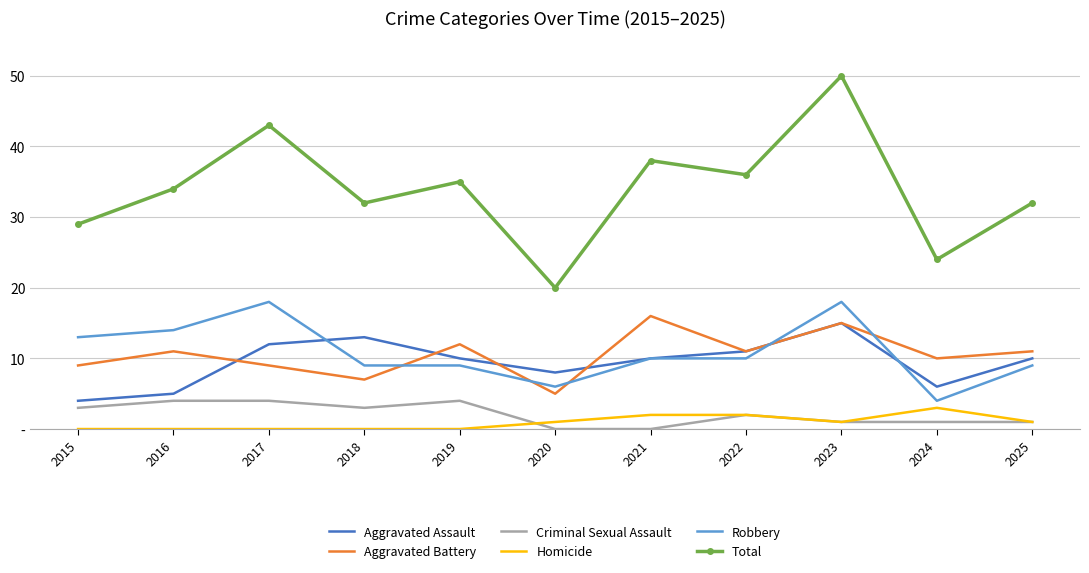

Reading right to left, list all the values displayed in this chart.

Aggravated Assault: 2025=10	2024=6	2023=15	2022=11	2021=10	2020=8	2019=10	2018=13	2017=12	2016=5	2015=4
Aggravated Battery: 2025=11	2024=10	2023=15	2022=11	2021=16	2020=5	2019=12	2018=7	2017=9	2016=11	2015=9
Criminal Sexual Assault: 2025=1	2024=1	2023=1	2022=2	2021=0	2020=0	2019=4	2018=3	2017=4	2016=4	2015=3
Homicide: 2025=1	2024=3	2023=1	2022=2	2021=2	2020=1	2019=0	2018=0	2017=0	2016=0	2015=0
Robbery: 2025=9	2024=4	2023=18	2022=10	2021=10	2020=6	2019=9	2018=9	2017=18	2016=14	2015=13
Total: 2025=32	2024=24	2023=50	2022=36	2021=38	2020=20	2019=35	2018=32	2017=43	2016=34	2015=29